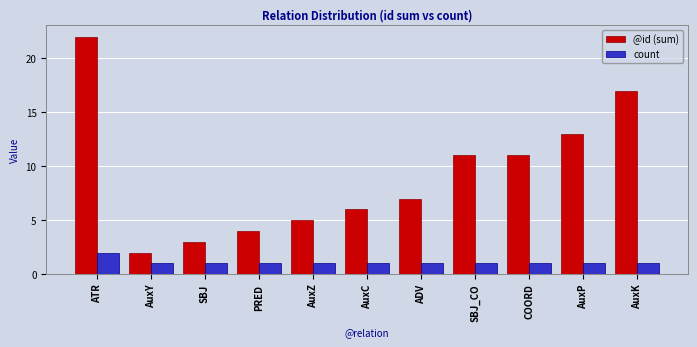

Reading left to right, what are all the values shown in this chart?

@id (sum): 22	2	3	4	5	6	7	11	11	13	17
count: 2	1	1	1	1	1	1	1	1	1	1